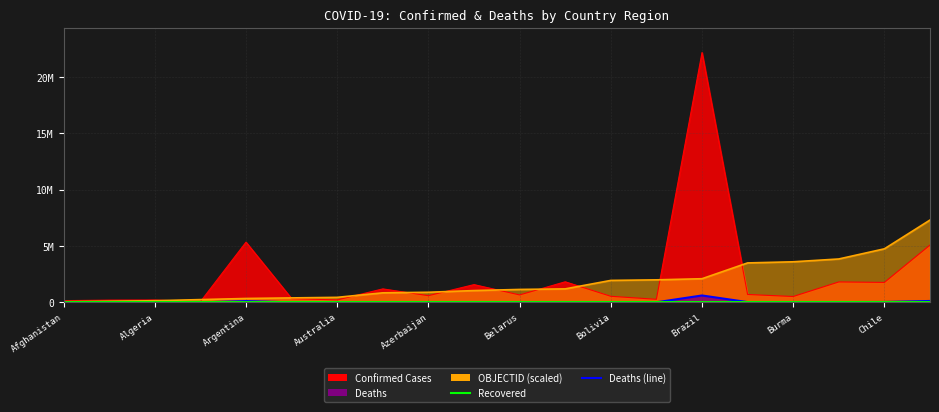

What is the difference between the maximum and second lowest values in the Deaths series?

613580